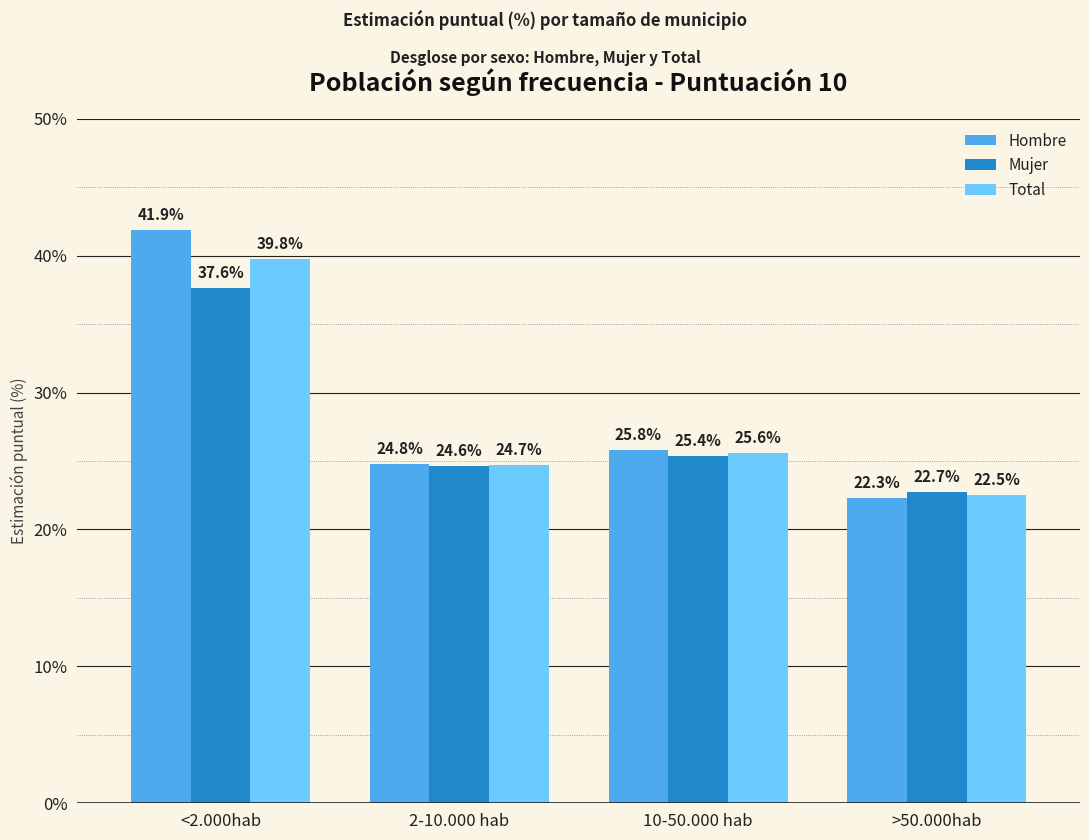

Rank the categories by Total value from highest to lowest.

<2.000hab, 10-50.000 hab, 2-10.000 hab, >50.000hab